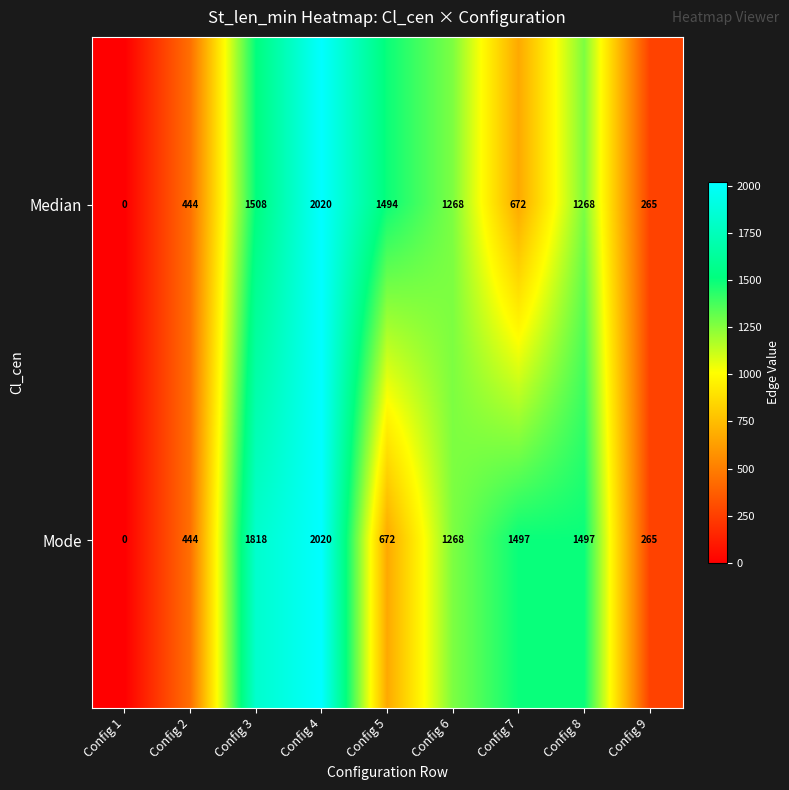

Rank the series by their average value, from lowest to highest.

Median, Mode